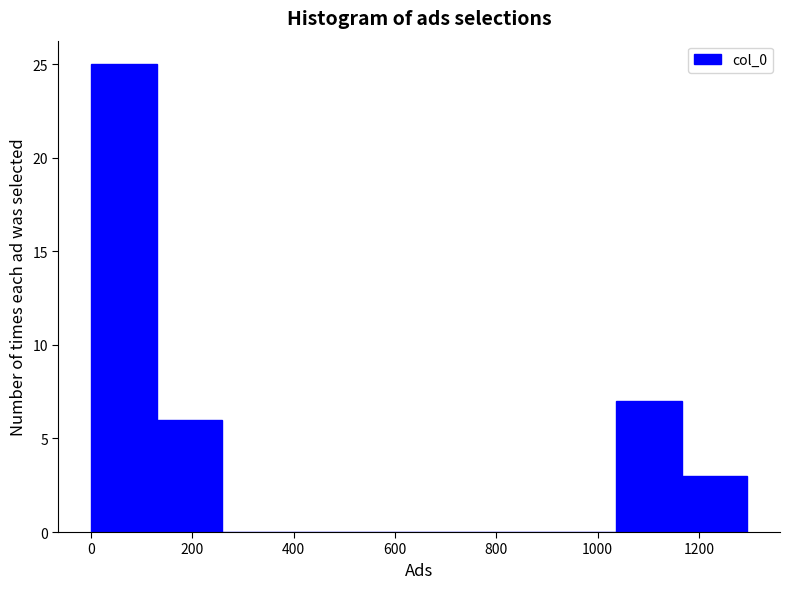

How tall is the bar that spans 0 to 140 on the x-axis? Neither the bar edges nor the heights are printed on the chart, so give them approximately, as read against the axes.

25